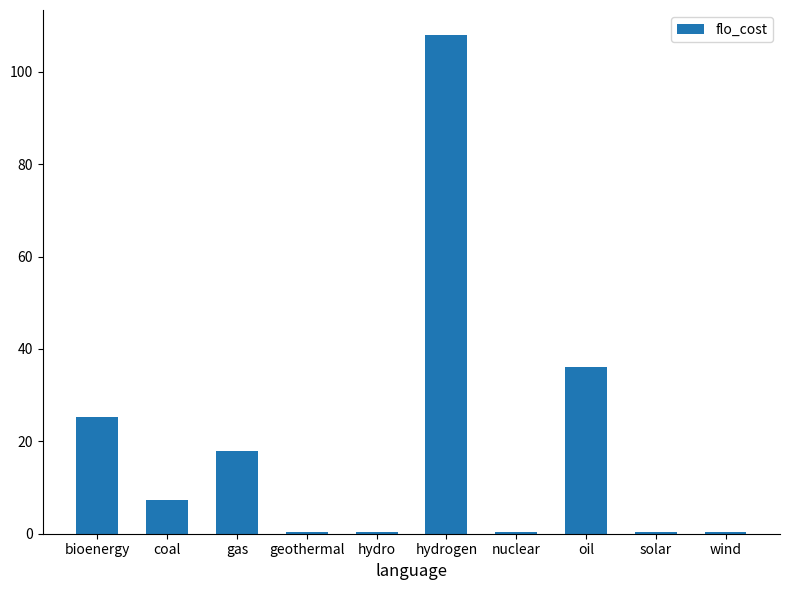

Which category has the highest value across all series?

hydrogen